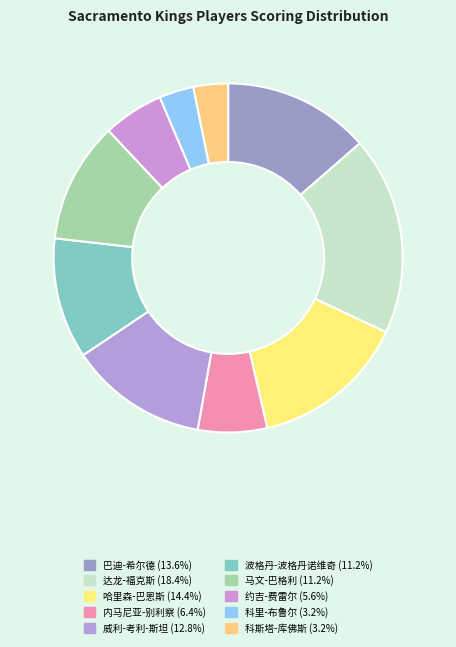

To the nearest percent, what percentage of the pie is 马文-巴格利?

11%